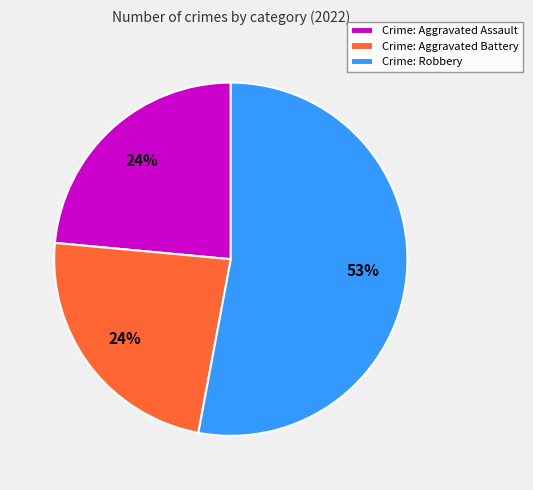

Combined, do Crime: Aggravated Battery and Crime: Aggravated Assault account for over 50%?

No